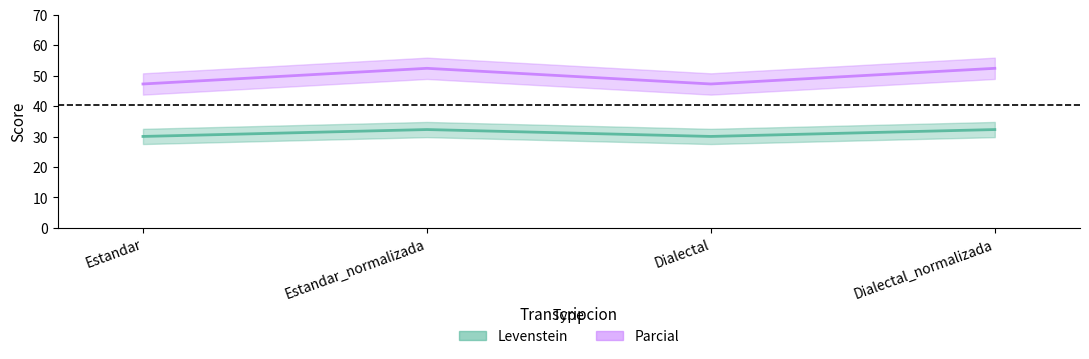

What is the maximum value shown in the chart?

52.4